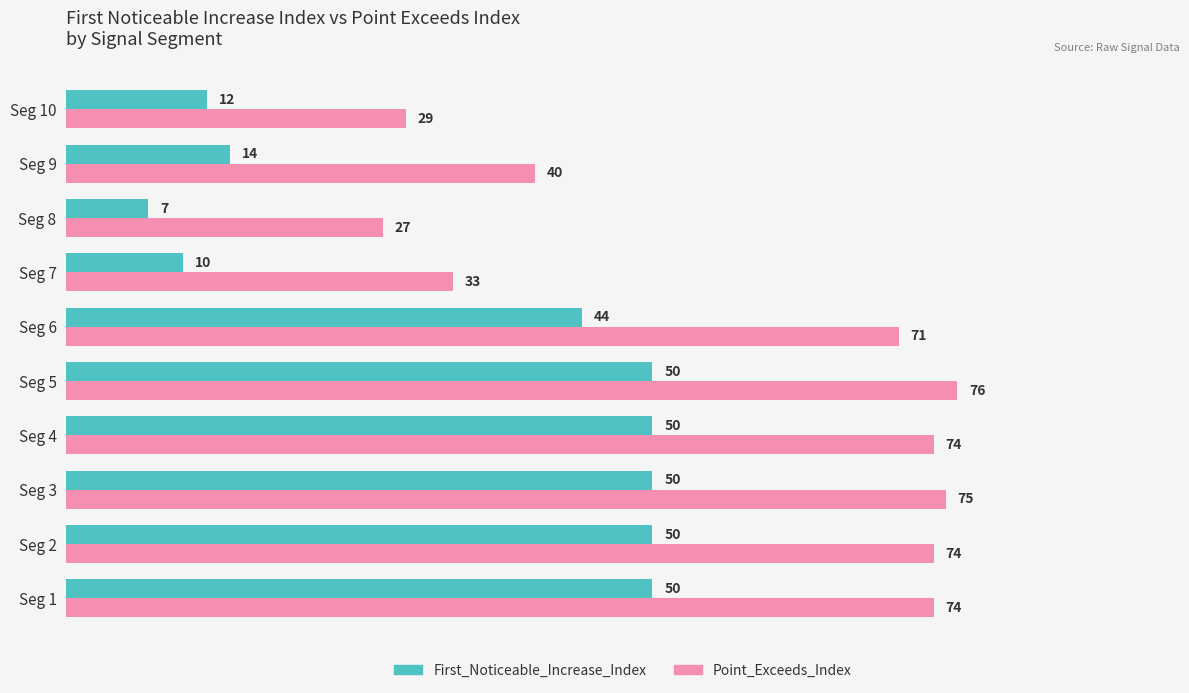

Which series has the largest range (max minus min)?

Point_Exceeds_Index